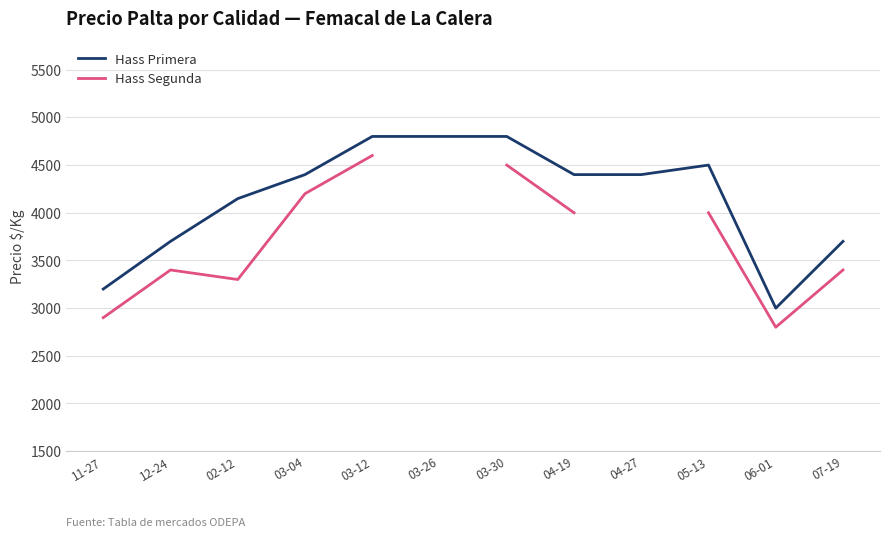

At which label does Hass Segunda first exceed 4000?

03-04